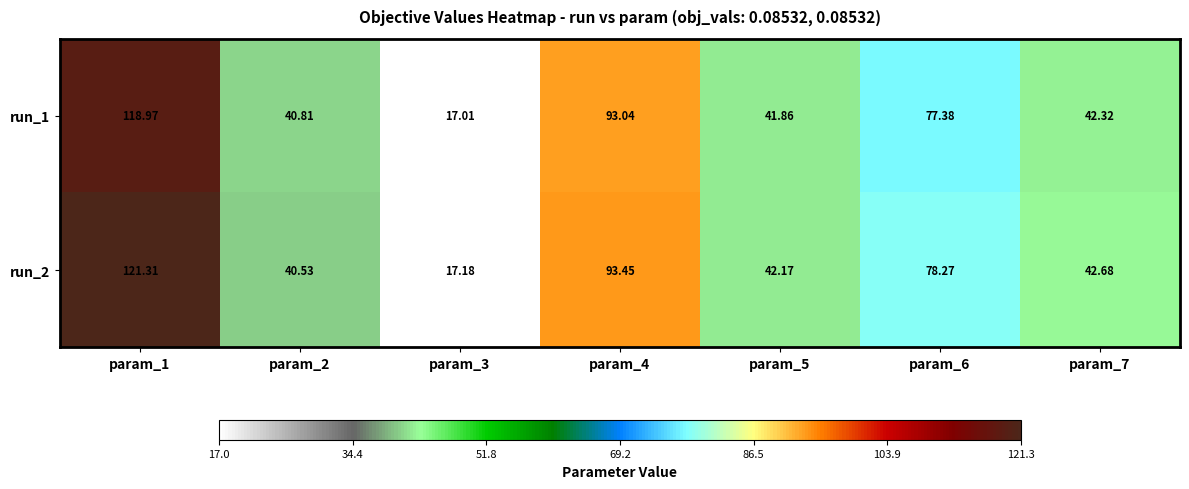

Is the value of run_2 at param_3 greater than the value of run_1 at param_3?

Yes